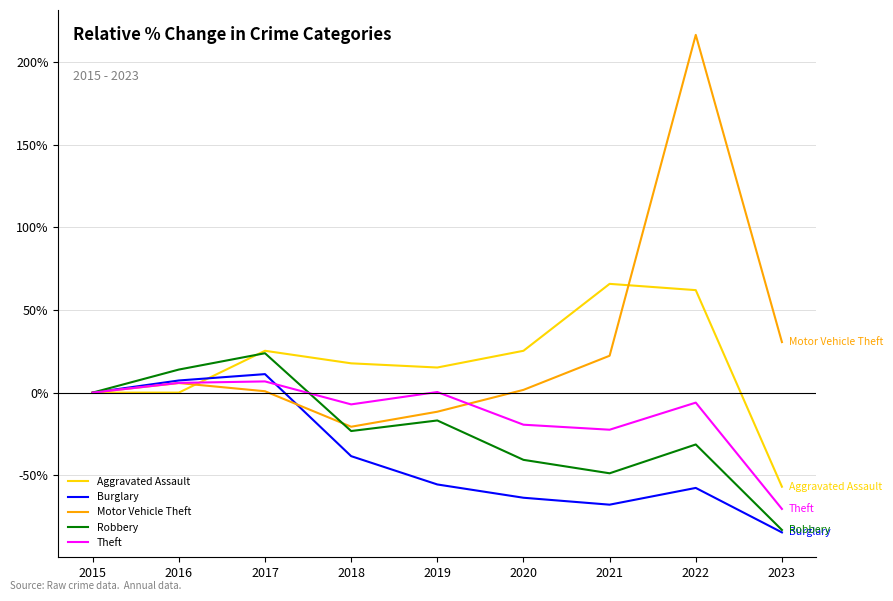

How many series are shown in this chart?

5